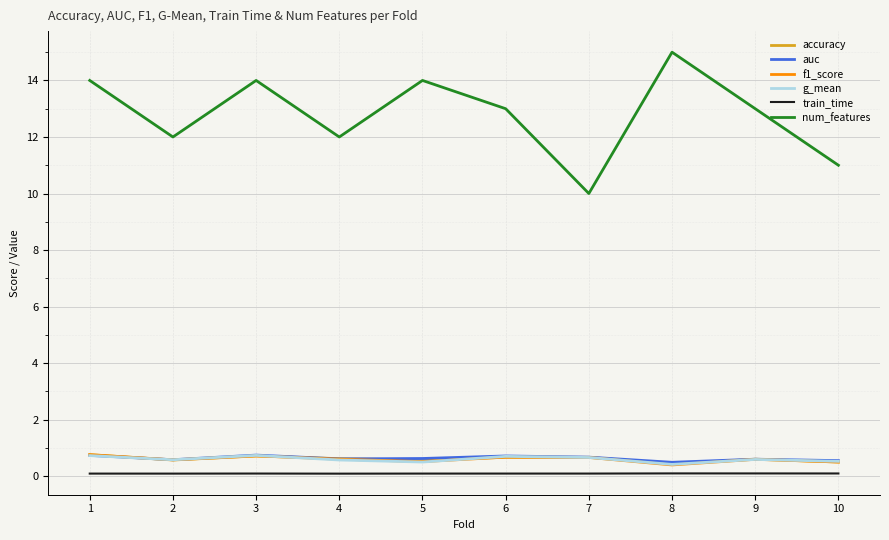

Count the number of data series in this chart.

6